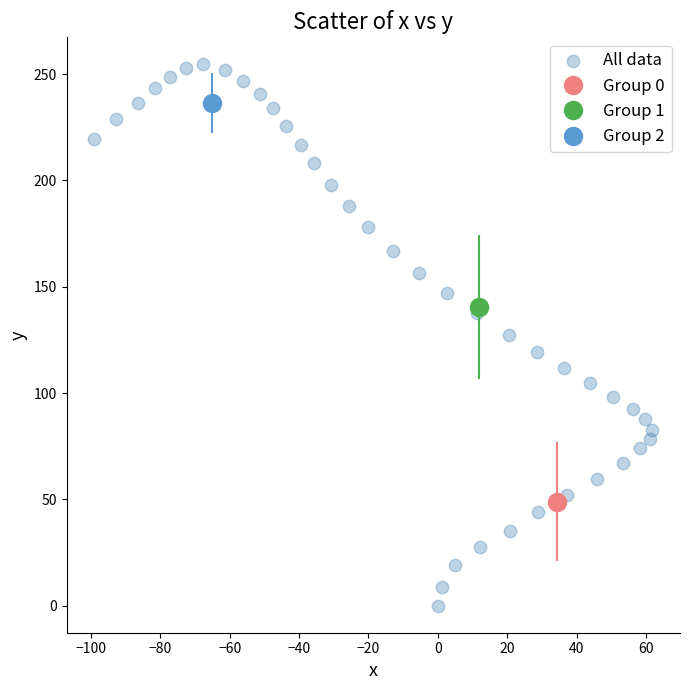

What is the range of Y values (max minus min)?

254.6